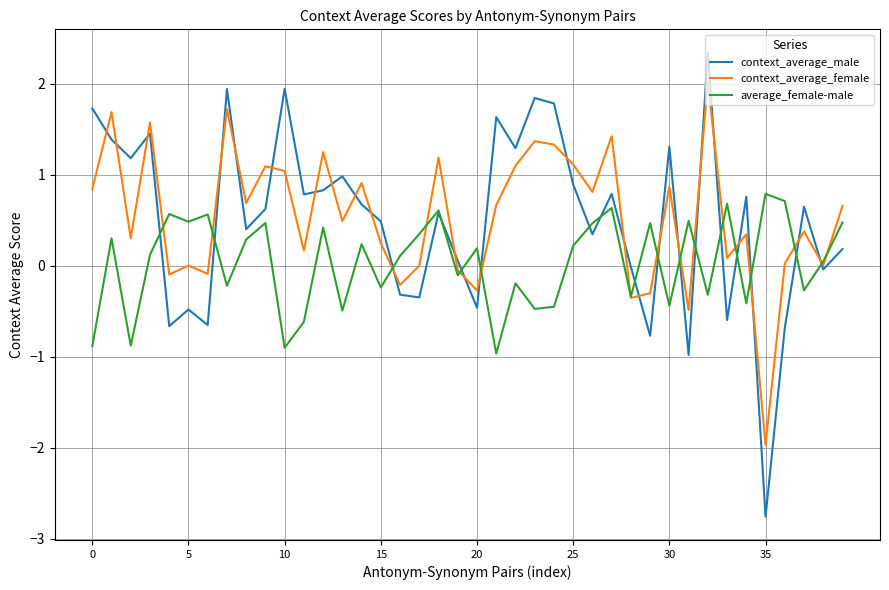

Does the chart display data point markers on the line(s)?

No